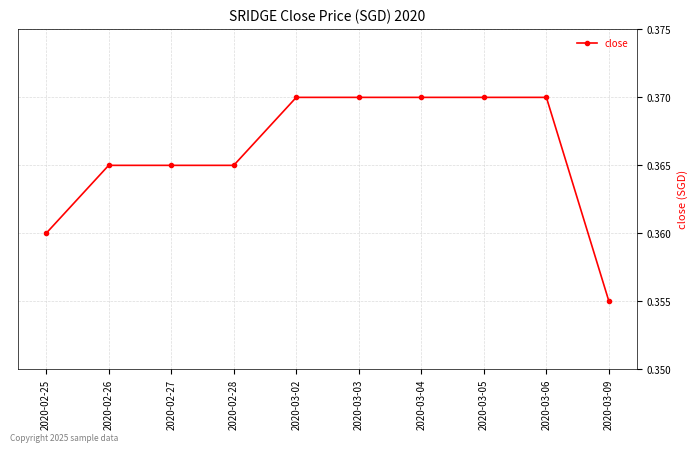

Which label corresponds to the smallest value in the chart?

2020-03-09